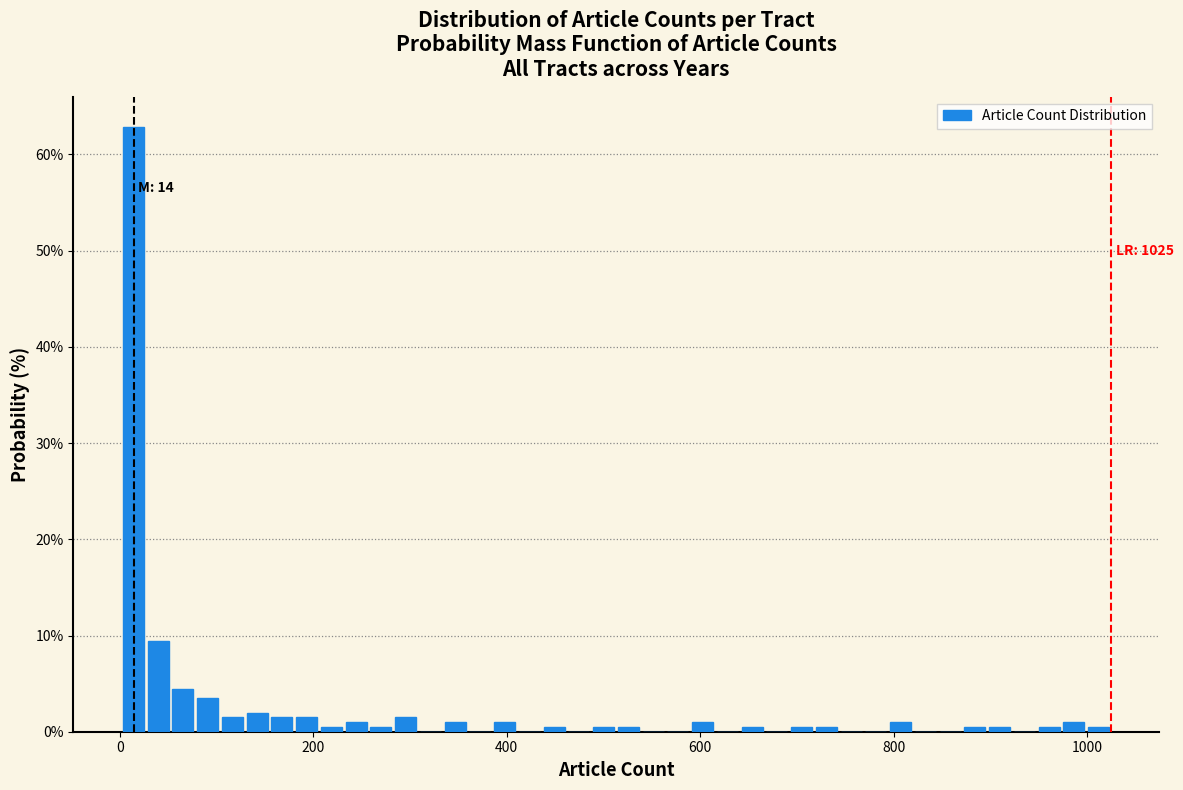

Around what value on the x-axis is the tallest bar? Give the approximate position of its centre, as read against the axis.

20